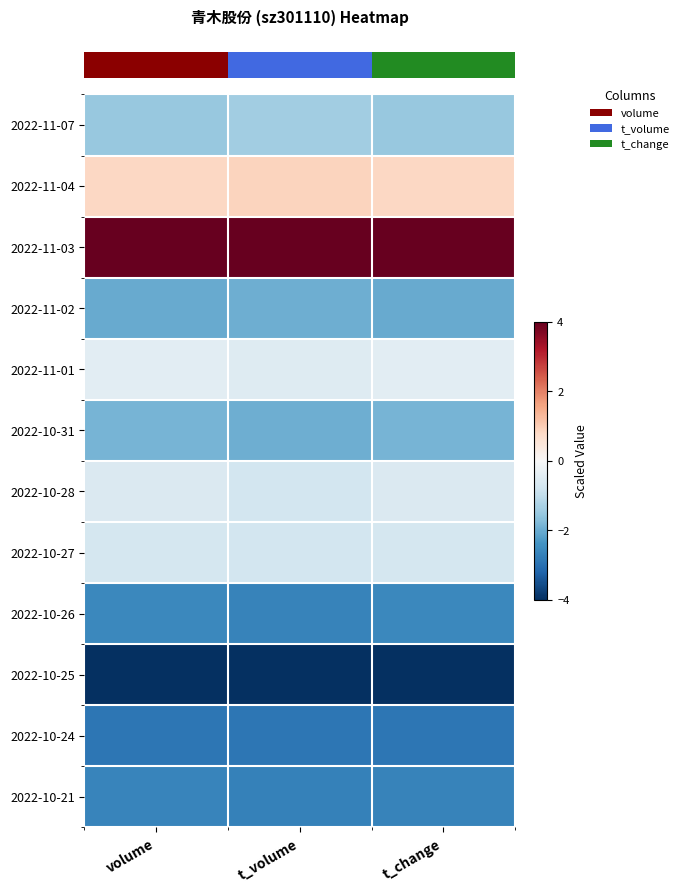

How many data points does each series have?

3